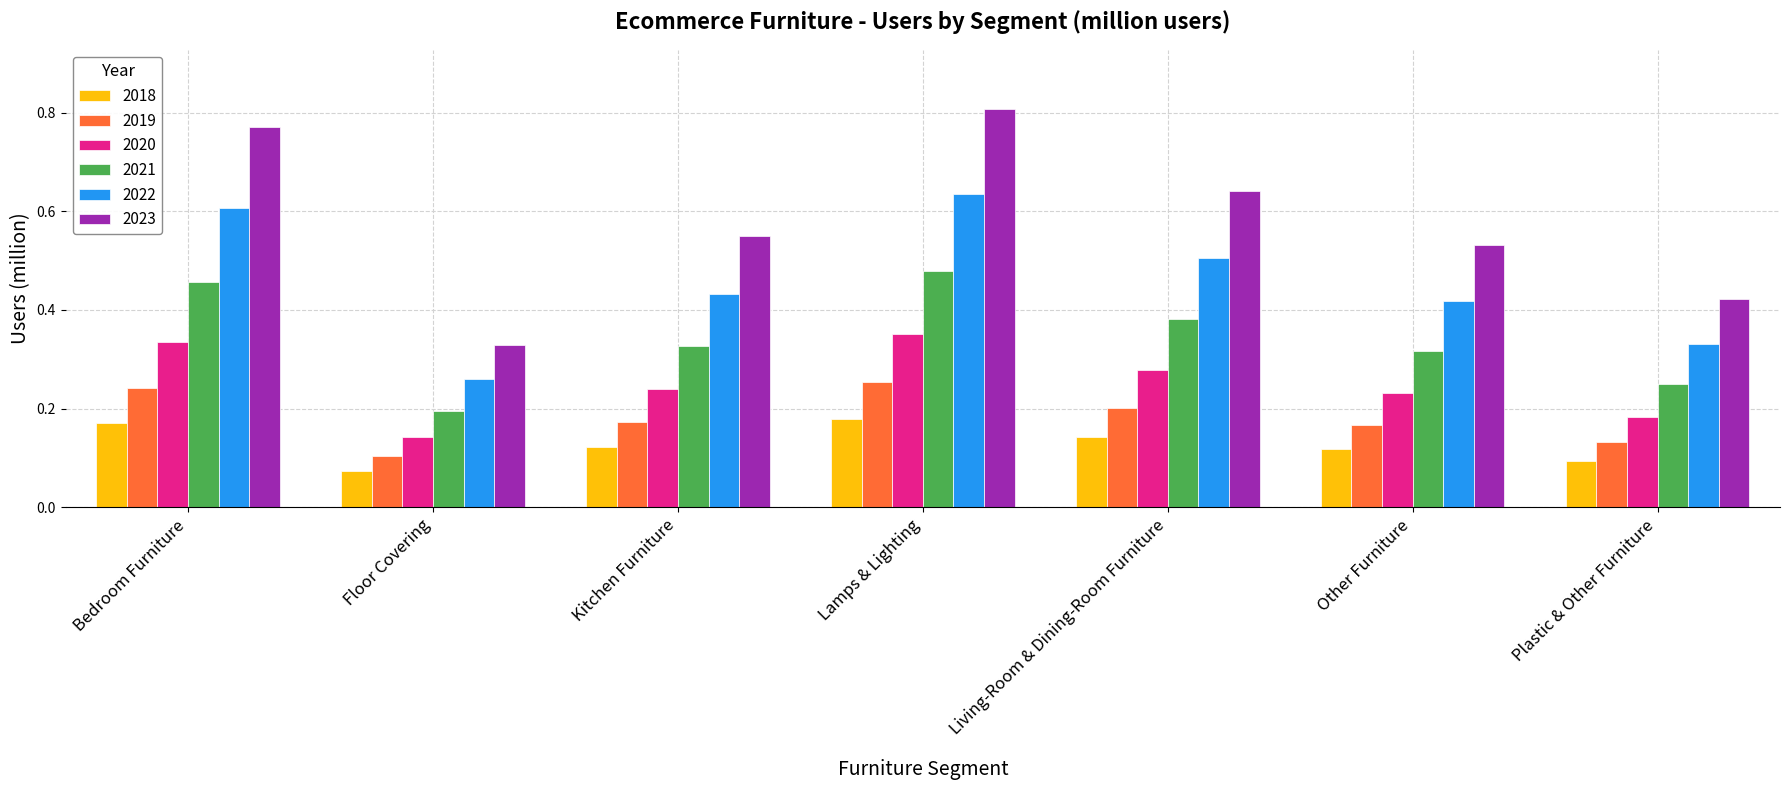

The value of 2022 at Plastic & Other Furniture is 0.5. True or false?

False